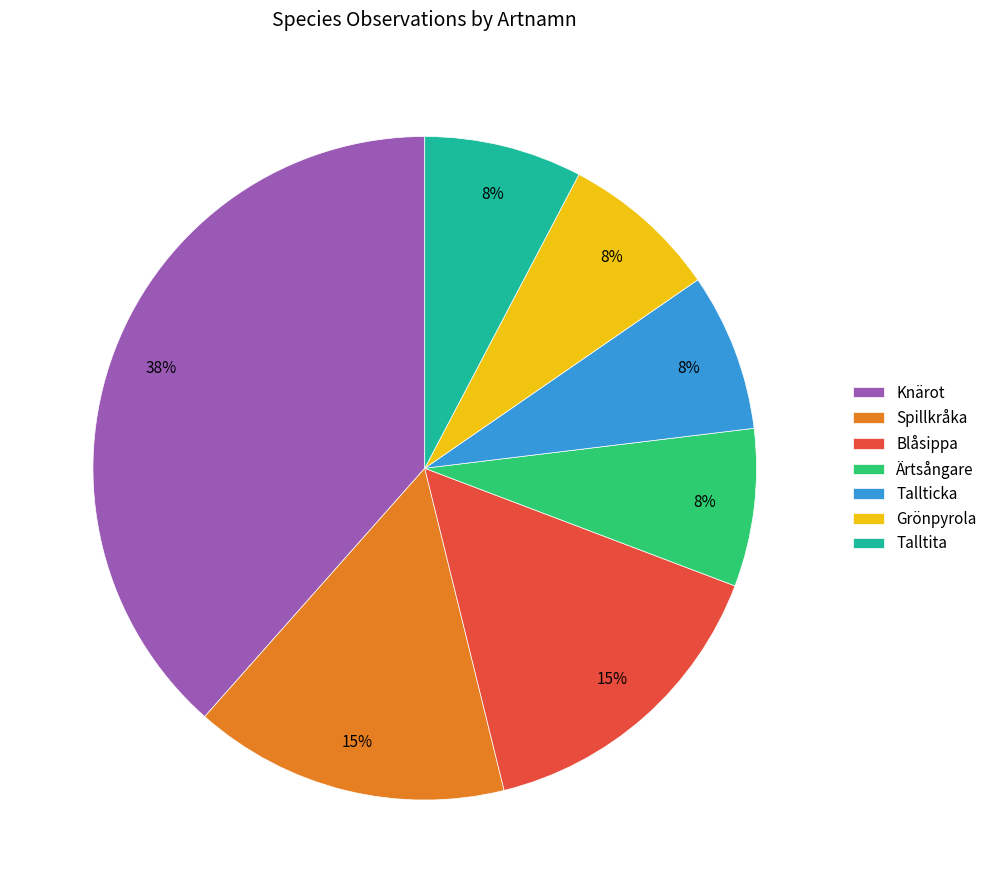

The Ärtsångare slice represents 14% of the pie. True or false?

False